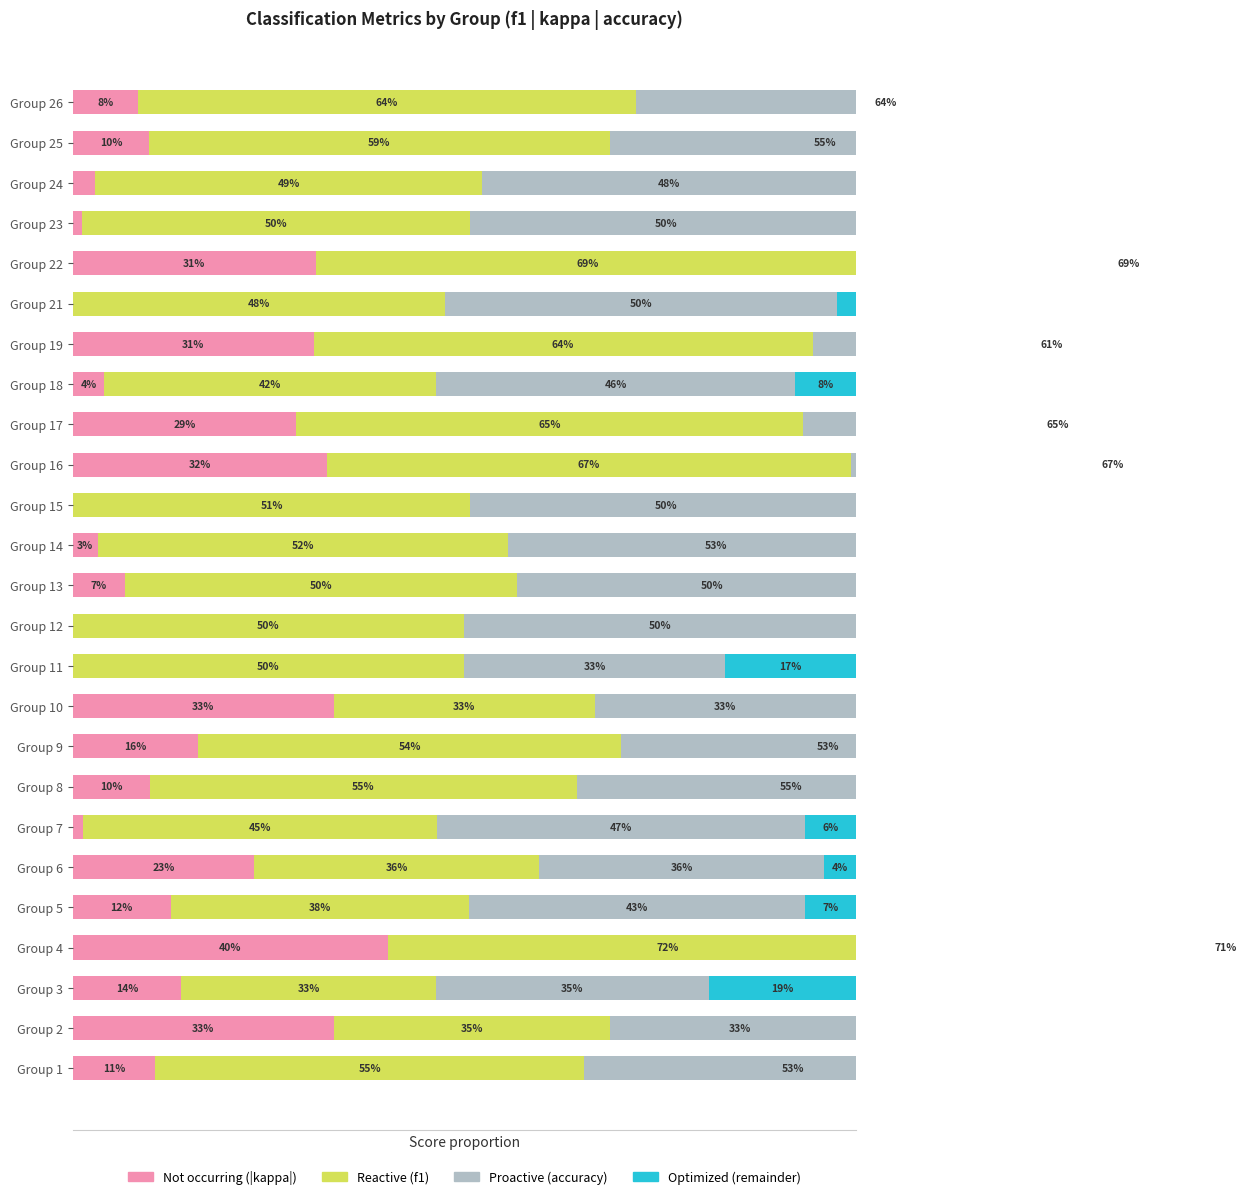

What is the lowest value of the Reactive series?

0.3